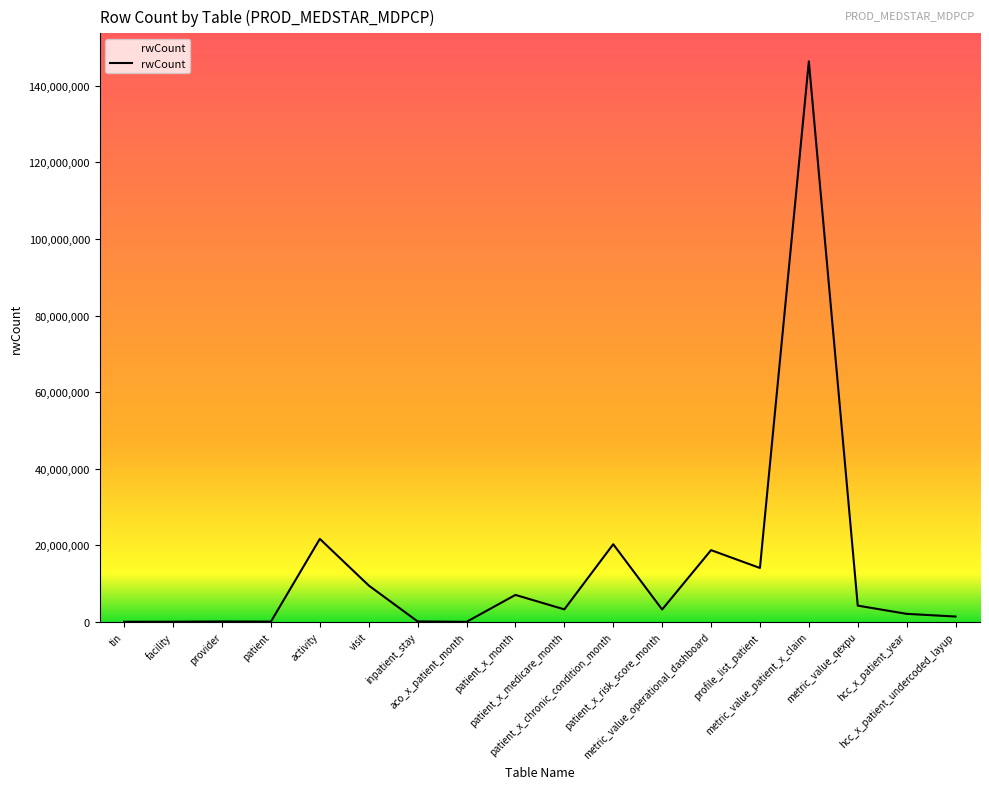

What is the maximum value shown in the chart?

146382387